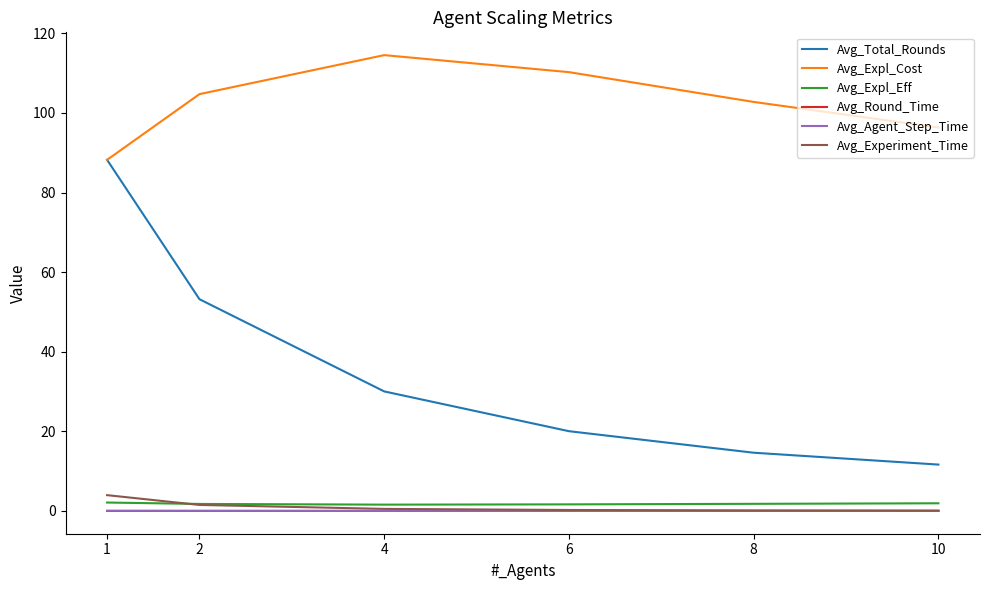

What is the difference between the maximum and minimum values in the Avg_Experiment_Time series?

3.9